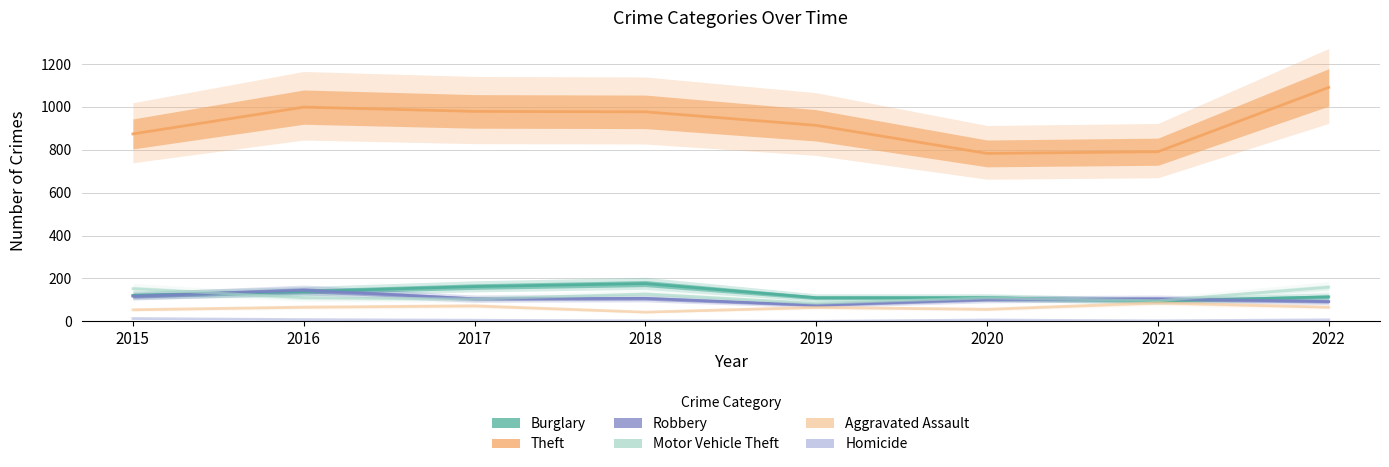

The value of Motor Vehicle Theft at 2021 is 96. True or false?

True